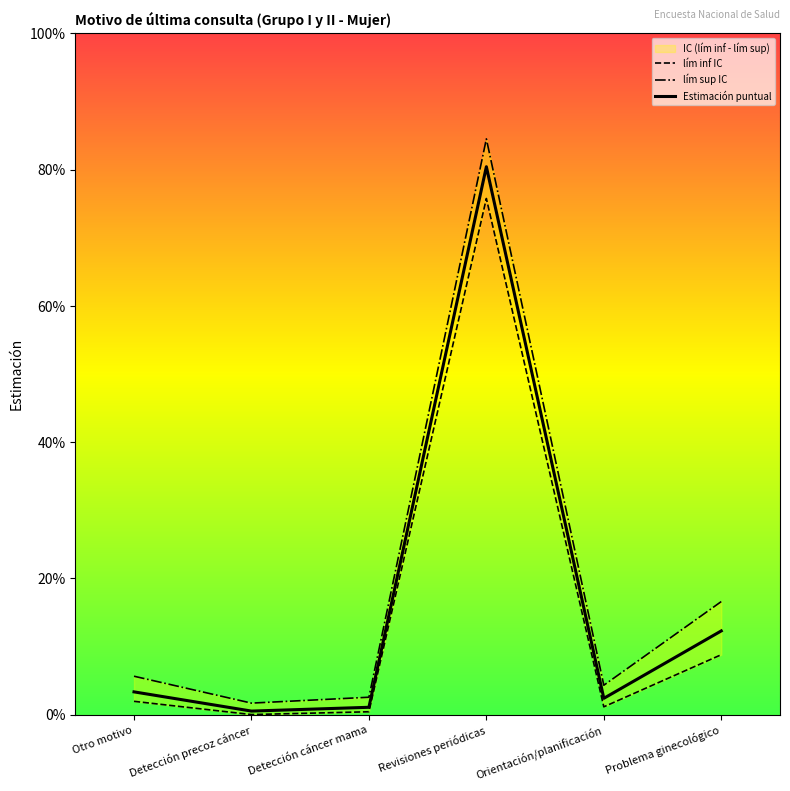

Which has a higher value, Detección precoz cáncer or Revisiones periódicas?

Revisiones periódicas